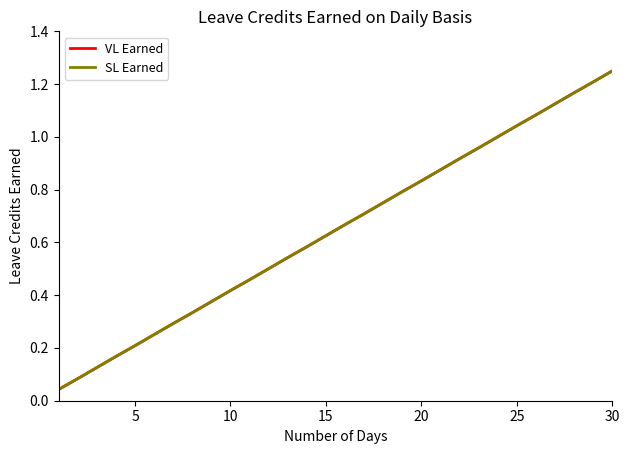

Is this an area chart (filled region under the line)?

No